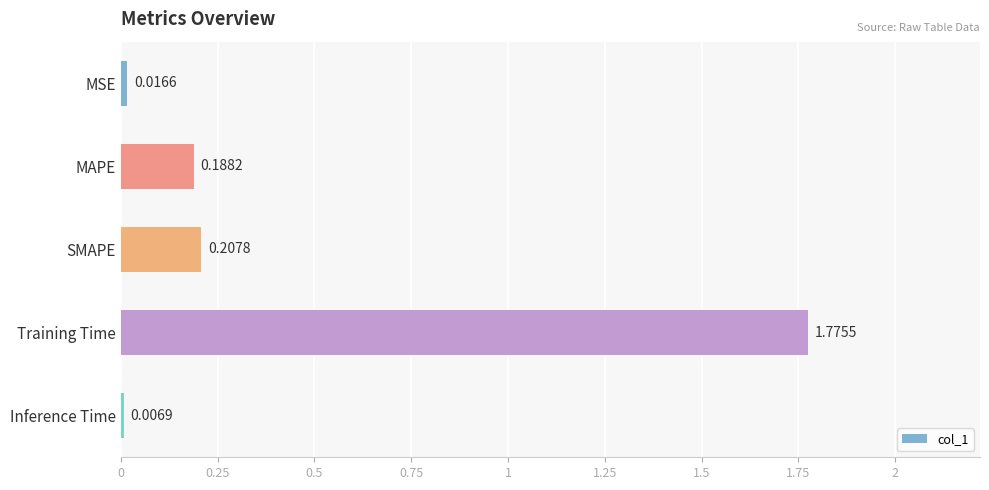

What is the label of the 2nd bar from the top?

MAPE